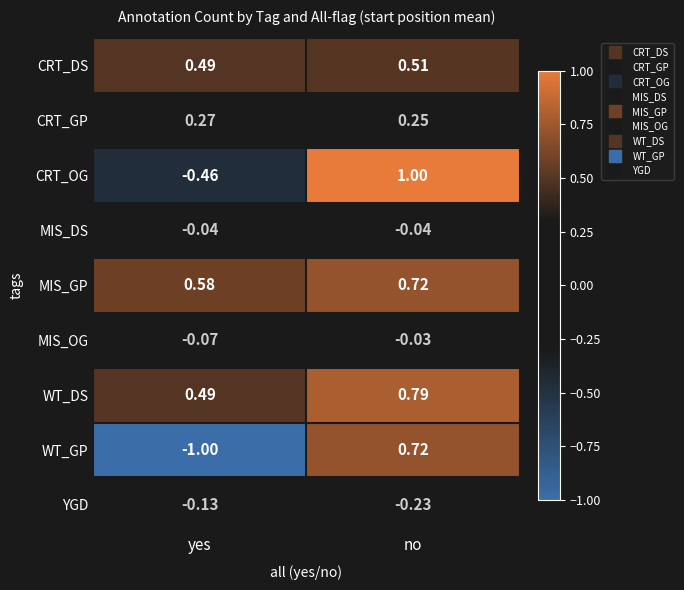

What is the minimum value shown in the chart?

-1.0